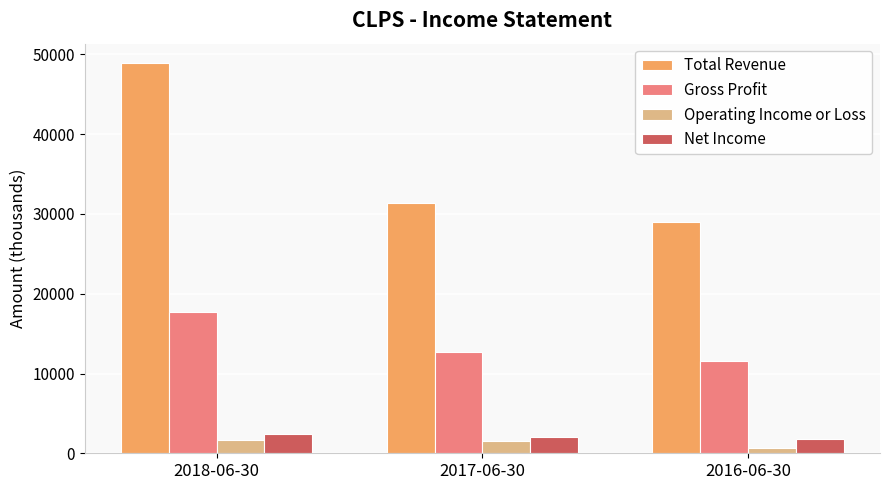

What is the average value of the Gross Profit series?

14000